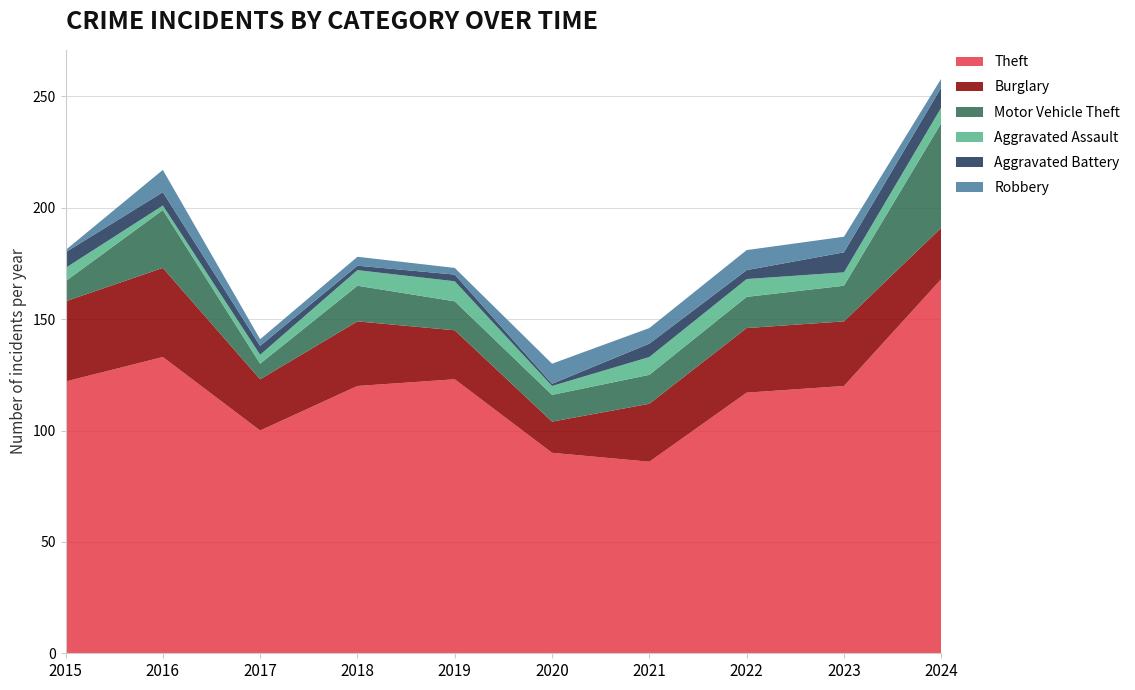

Reading left to right, list all the values displayed in this chart.

Theft: 122	133	100	120	123	90	86	117	120	168
Burglary: 36	40	23	29	22	14	26	29	29	23
Motor Vehicle Theft: 9	26	7	16	13	12	13	14	16	47
Aggravated Assault: 6	2	4	7	9	4	8	8	6	7
Aggravated Battery: 7	6	4	2	3	1	6	4	9	9
Robbery: 1	10	3	4	3	9	7	9	7	4